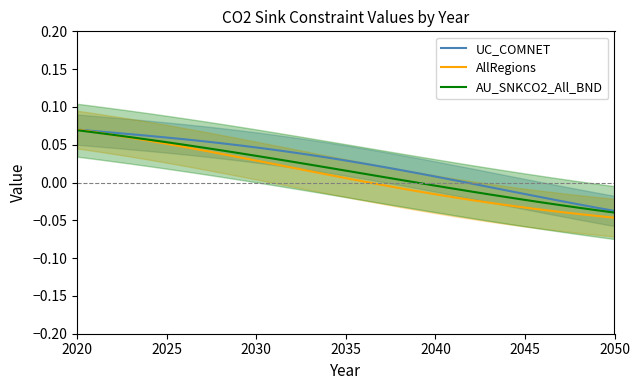

Is the value of UC_COMNET at 2020 greater than the value of AllRegions at 2030?

Yes